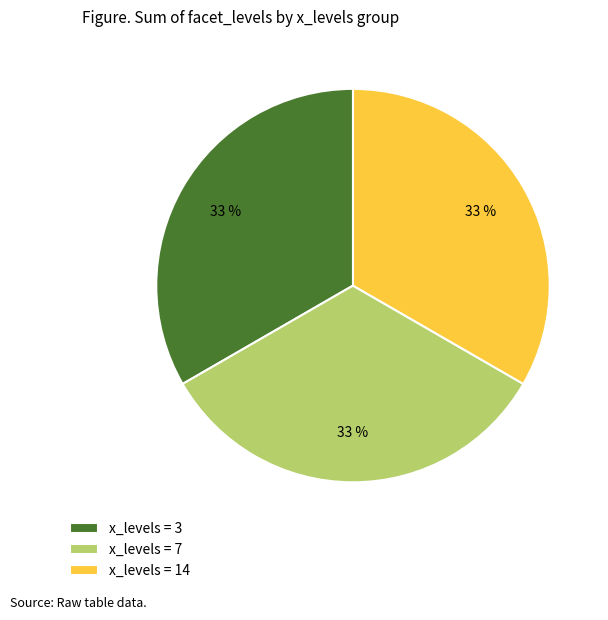

Approximately how many times larger is the value at x_levels = 14 compared to x_levels = 3?

1.0